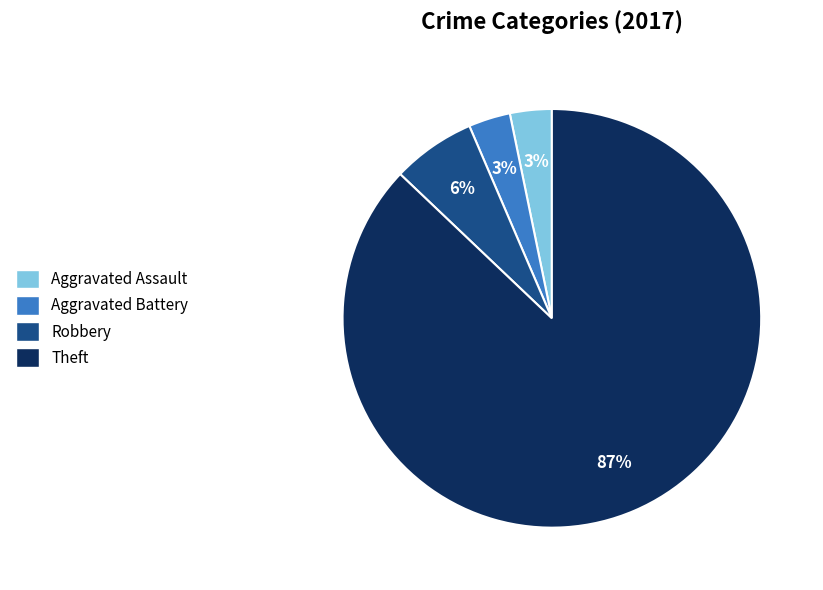

Approximately how many times larger is the value at Robbery compared to Theft?

0.1